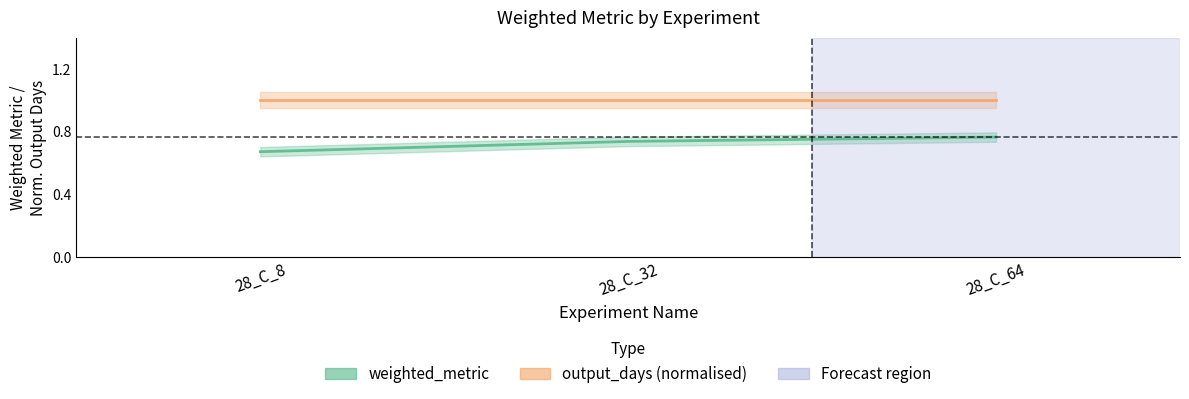

Rank the series at 28_C_8 from lowest to highest value.

weighted_metric, output_days (normalised)